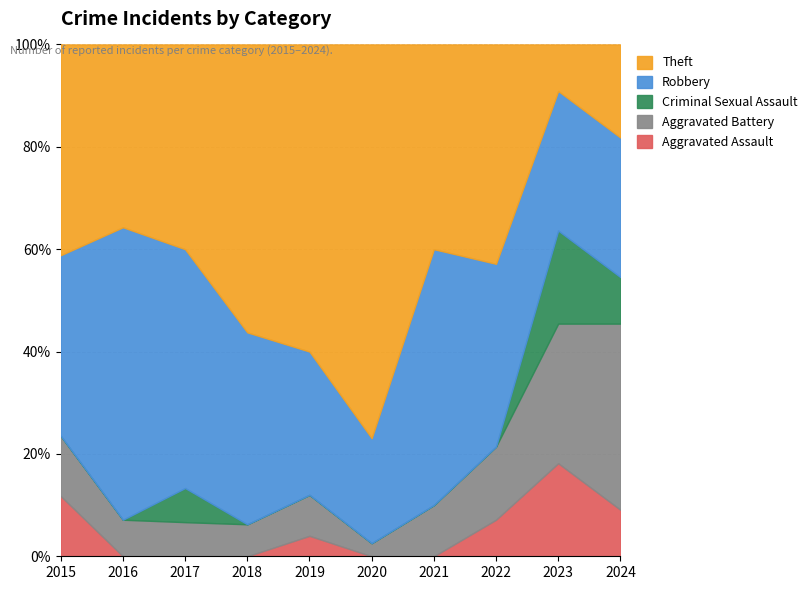

Between 2021 and 2015, which is larger?

2015